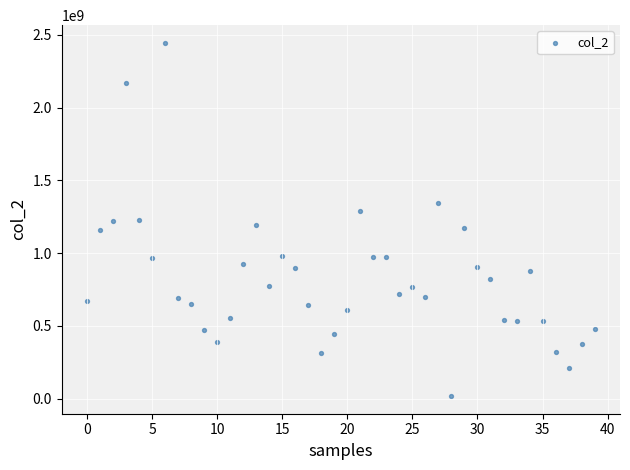

What is the range of Y values (max minus min)?

2427485535